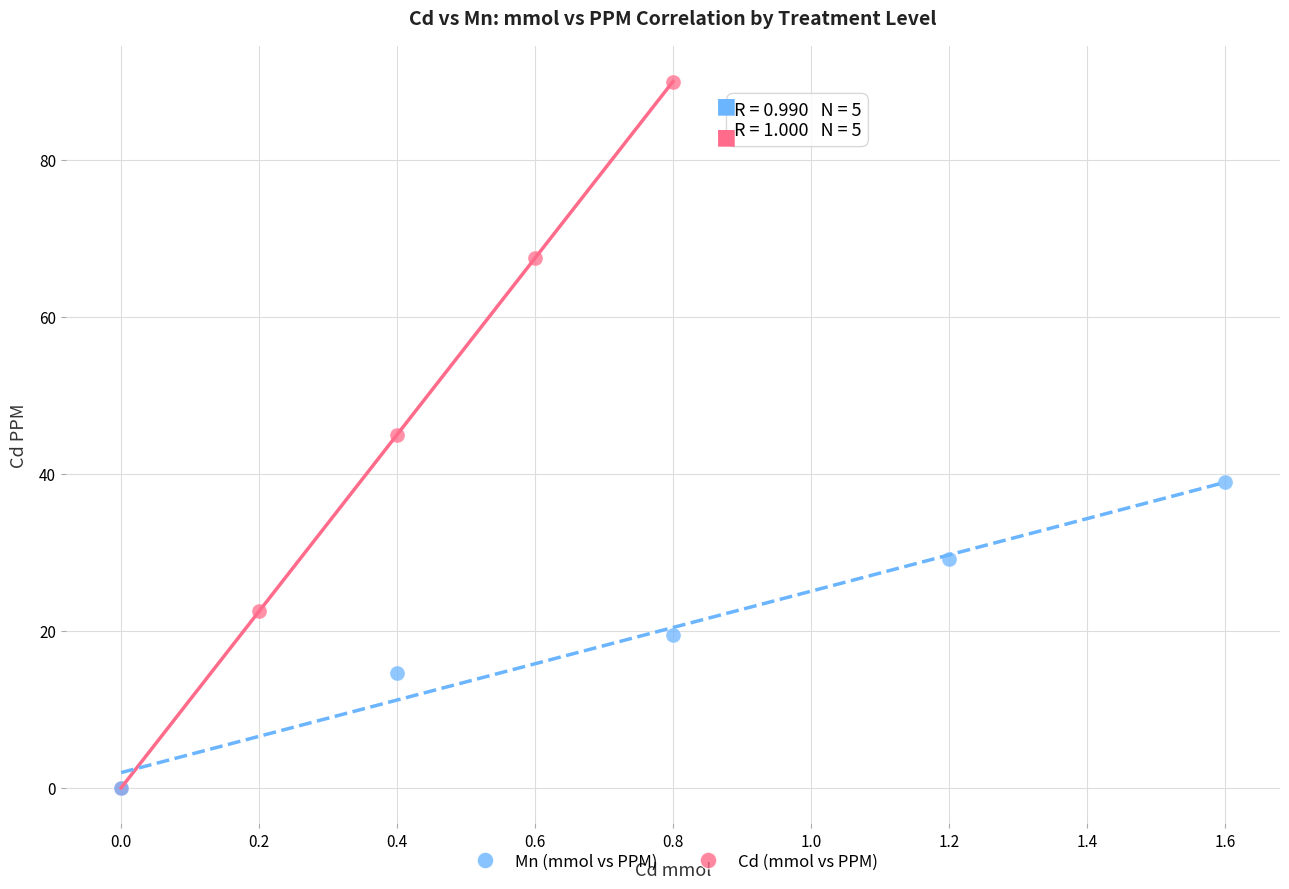

What are all the series names shown in the legend?

Mn (mmol vs PPM), Cd (mmol vs PPM)